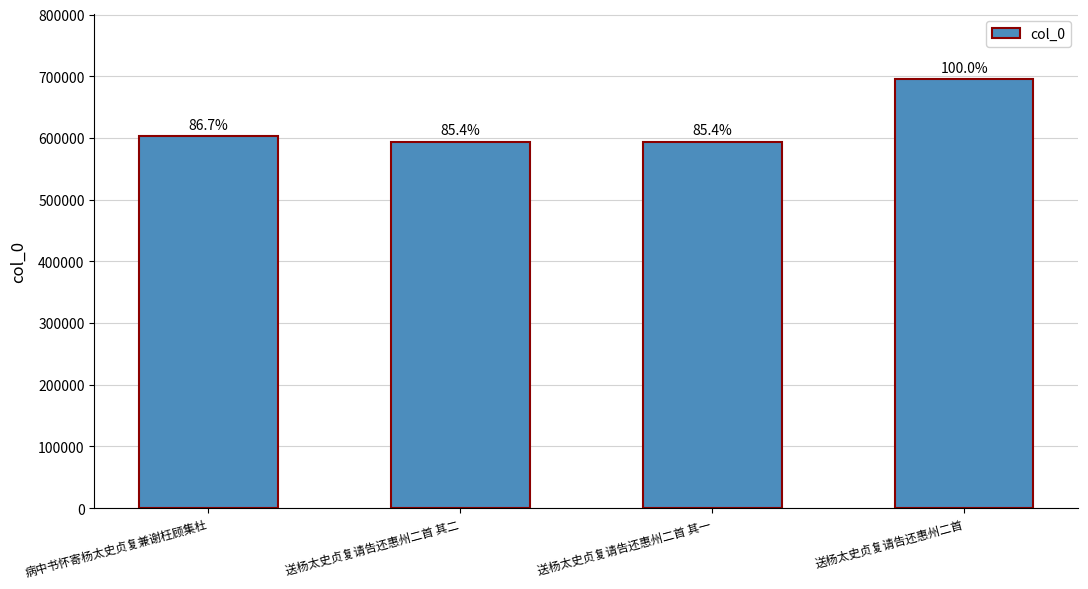

What is the maximum value shown in the chart?

695717